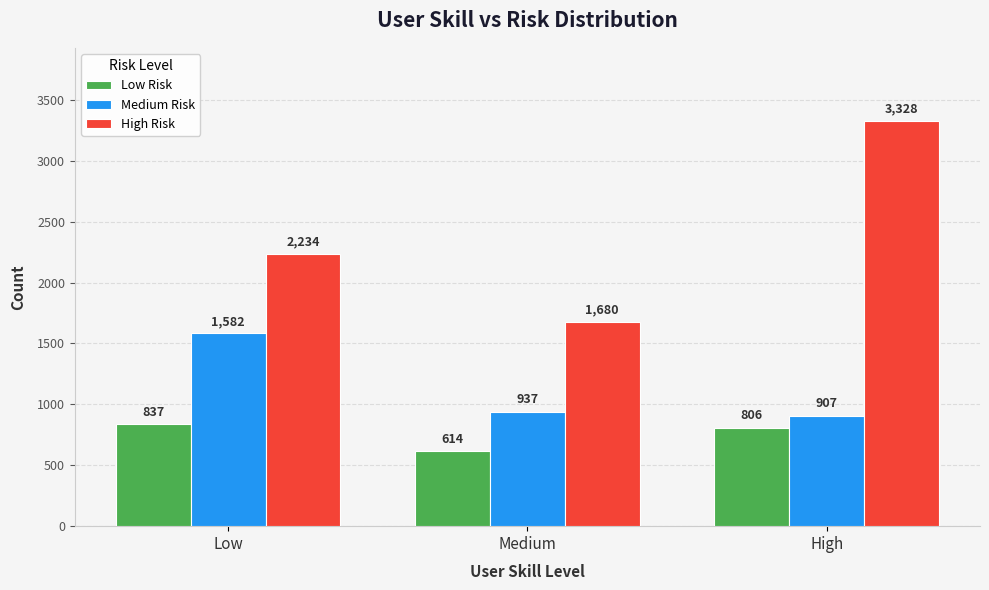

What is the difference between the Low Risk values at Low and High?

31